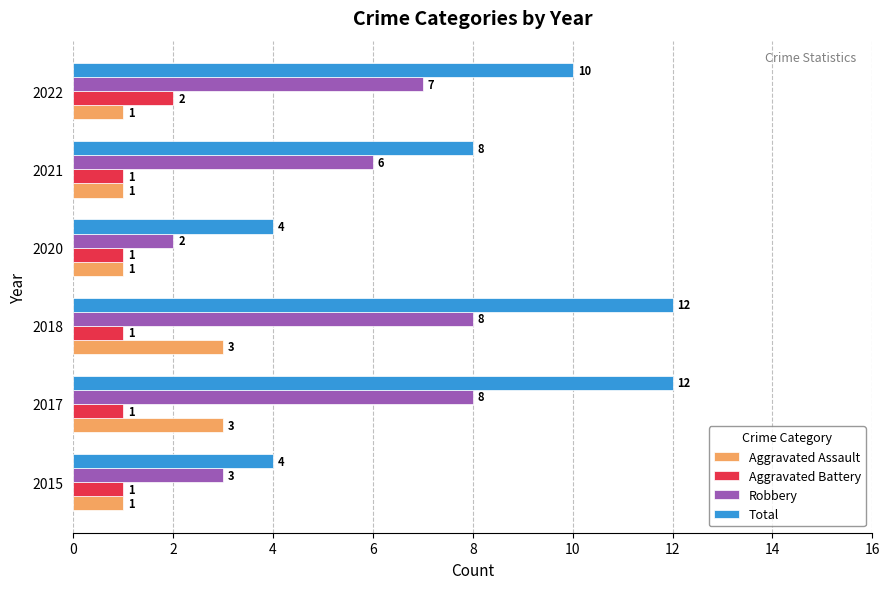

What is the difference between the highest and lowest values at 2022?

9